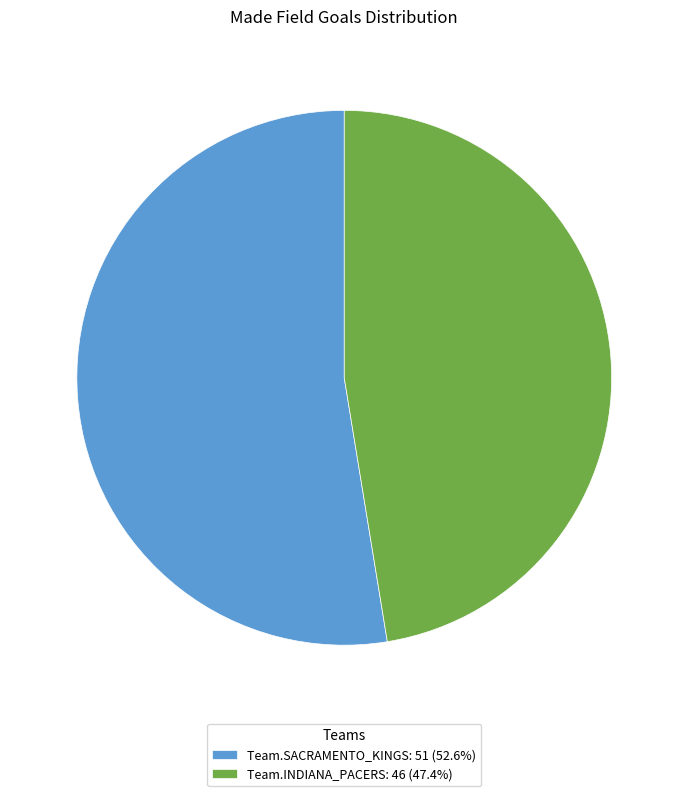

Combined, do Team.SACRAMENTO_KINGS: 51 (52.6%) and Team.INDIANA_PACERS: 46 (47.4%) account for over 50%?

Yes